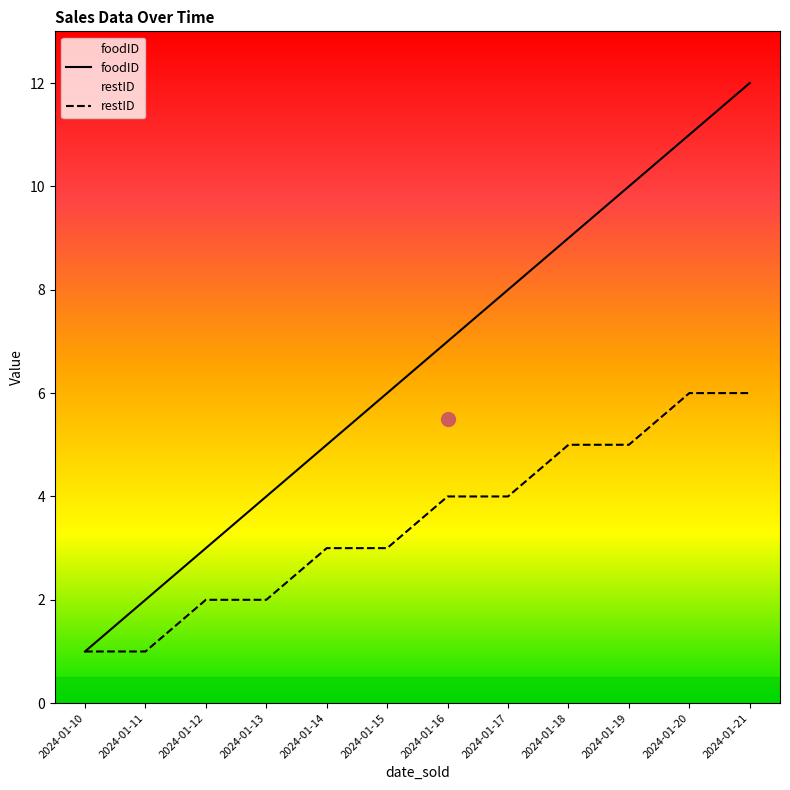

What is the minimum value for restID?

1